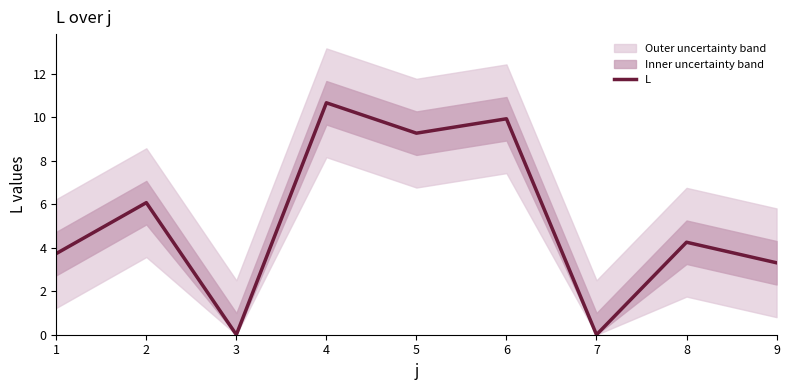

What is the difference between the second highest and minimum values?

9.9